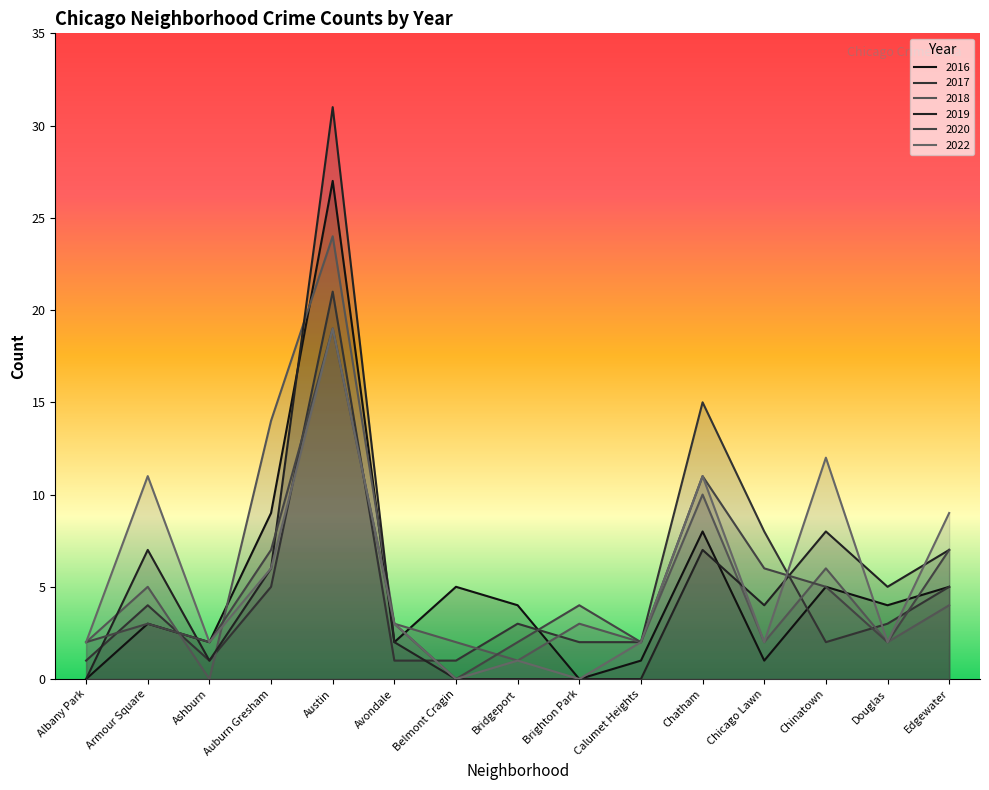

What is the total value across all series at Chinatown?

38